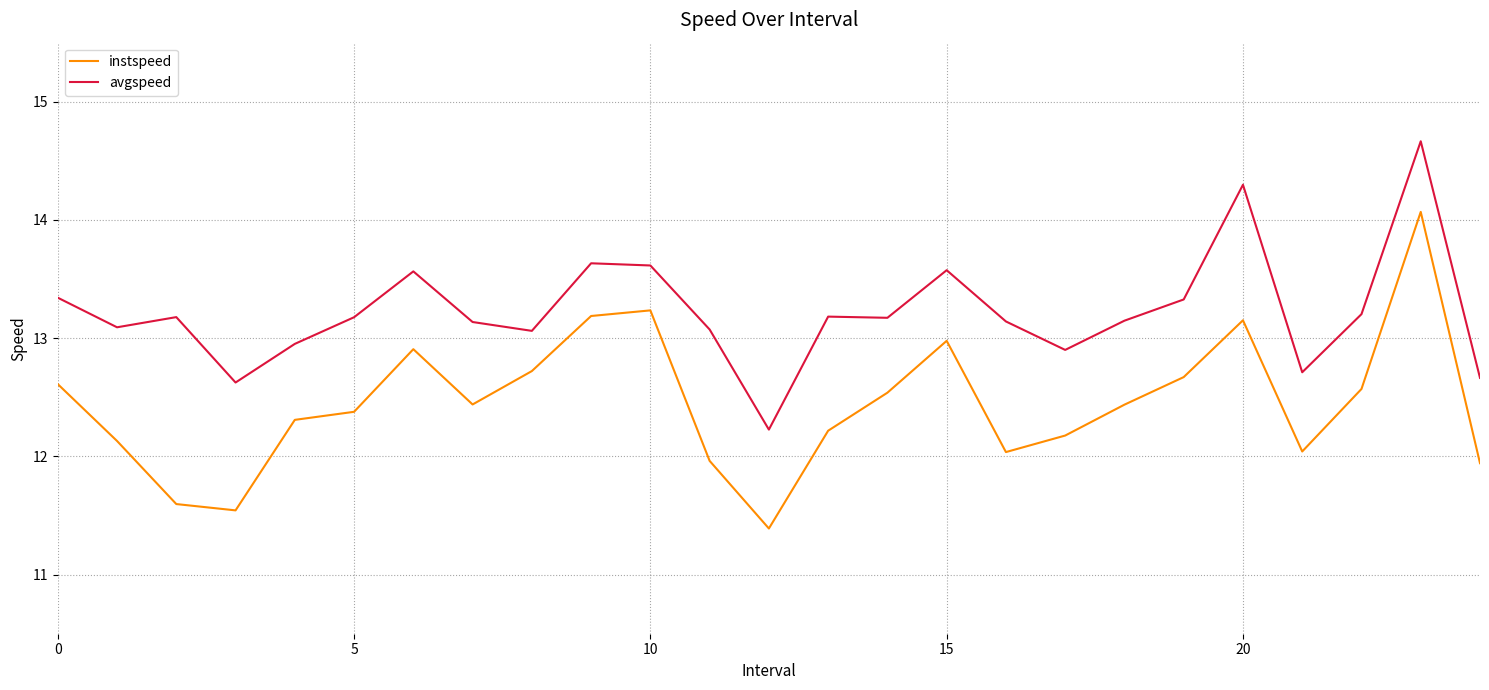

How many values in the instspeed series exceed 12?

20